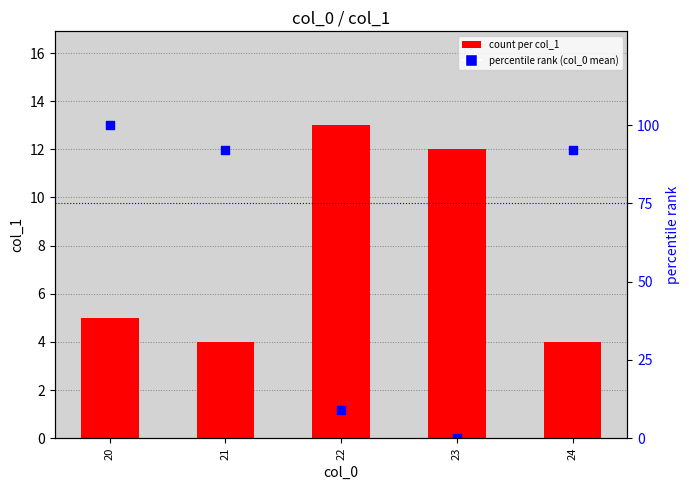

What are all the series names shown in the legend?

count per col_1, percentile rank (col_0 mean)